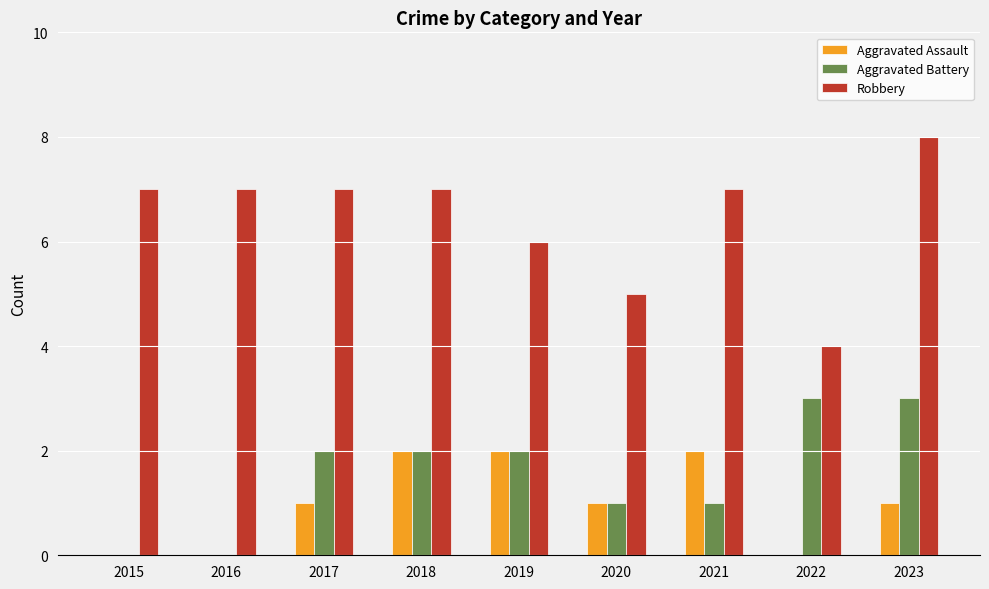

Which series changed the most between 2021 and 2023?

Aggravated Battery